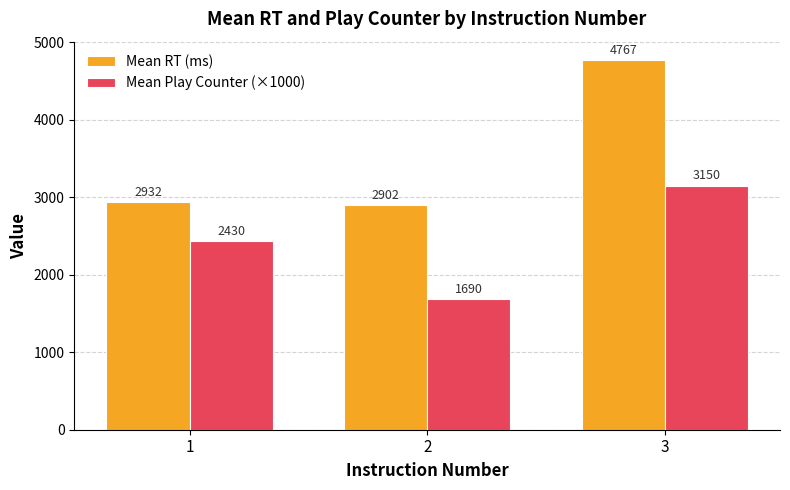

Is it true that Mean Play Counter (×1000) equals 1690.0 at 2?

True